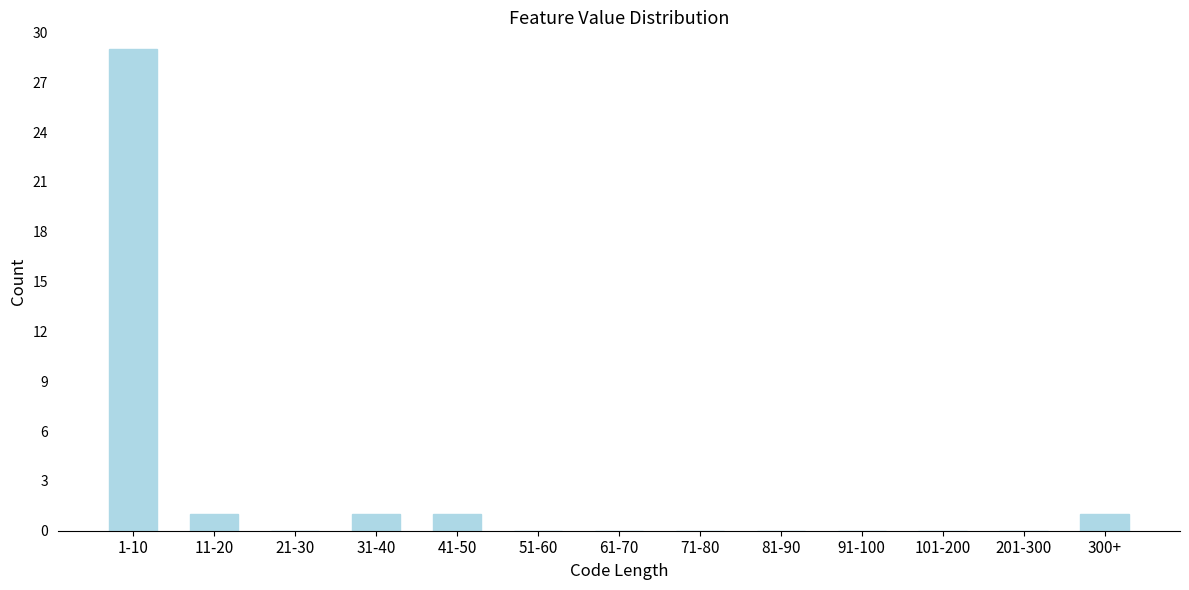

Reading right to left, what are all the values shown in this chart?

300+=1	201-300=0	101-200=0	91-100=0	81-90=0	71-80=0	61-70=0	51-60=0	41-50=1	31-40=1	21-30=0	11-20=1	1-10=29